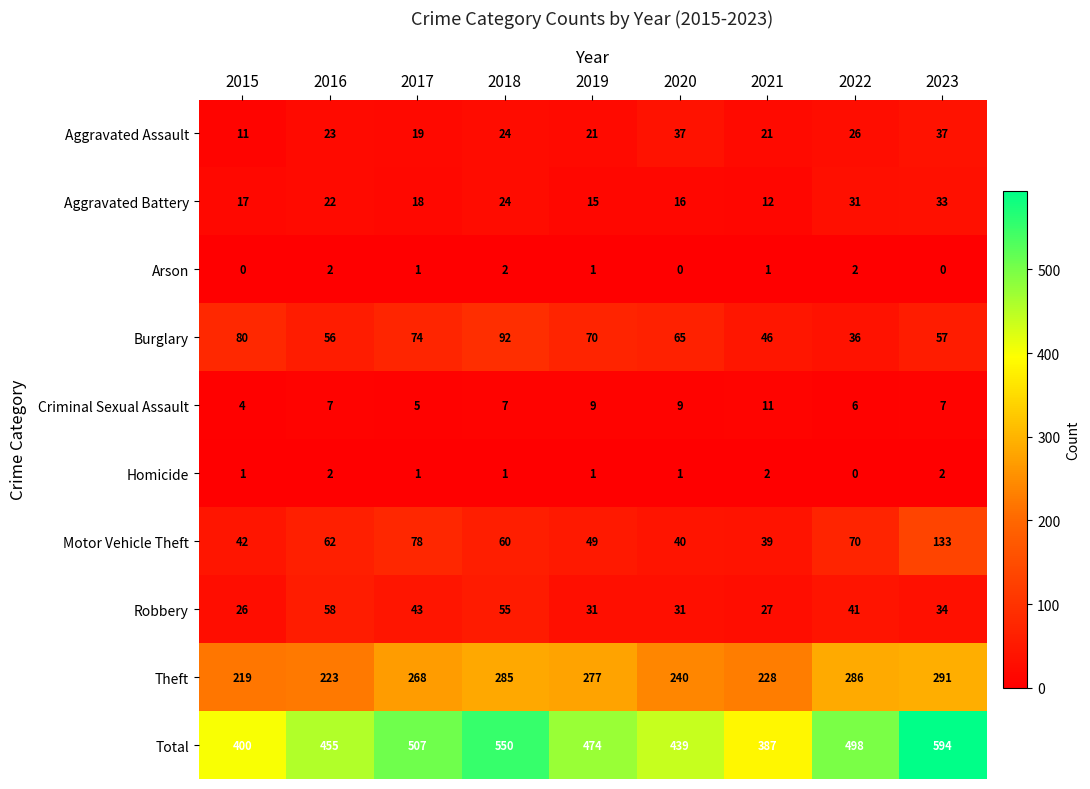

At which category is the sum across all series the highest?

2023